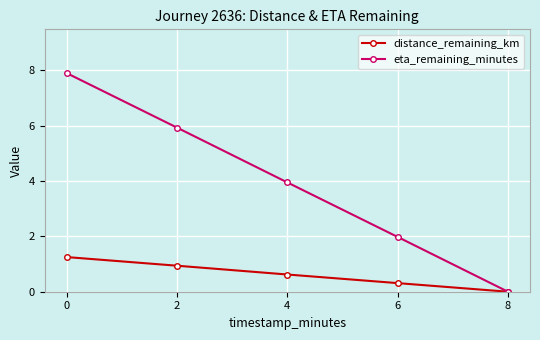

List the series in order of their overall mean, lowest first.

distance_remaining_km, eta_remaining_minutes